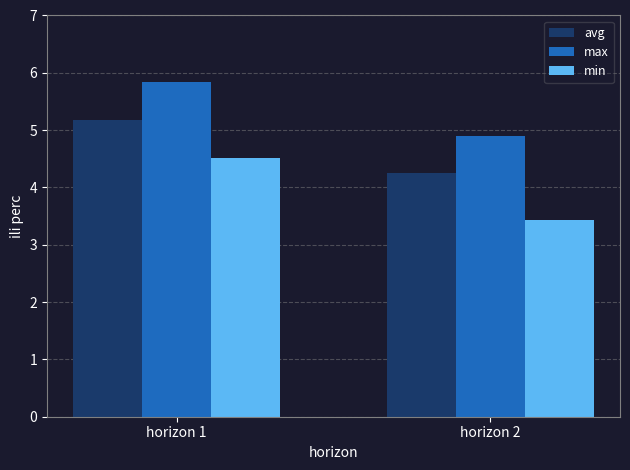

How many categories are shown in the chart?

2